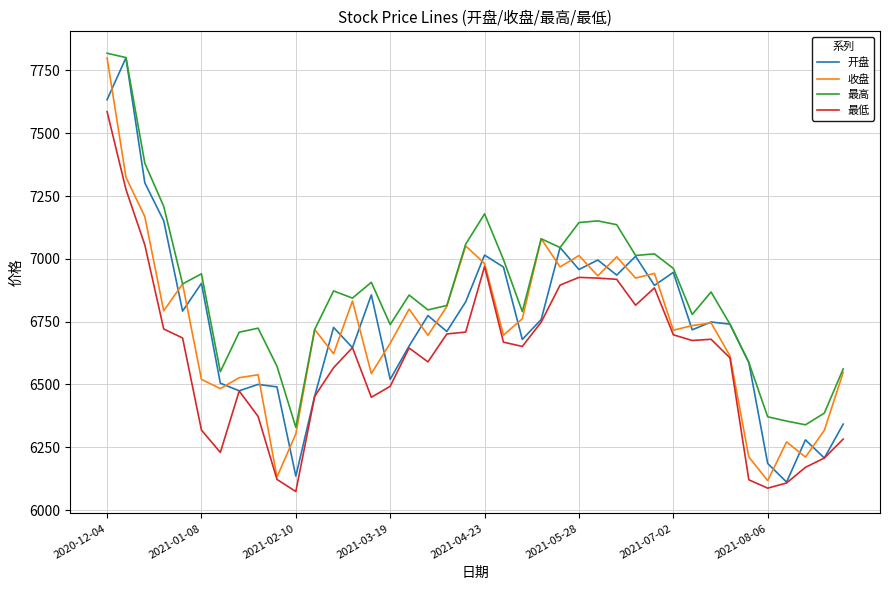

Which series has the largest total across all categories?

最高